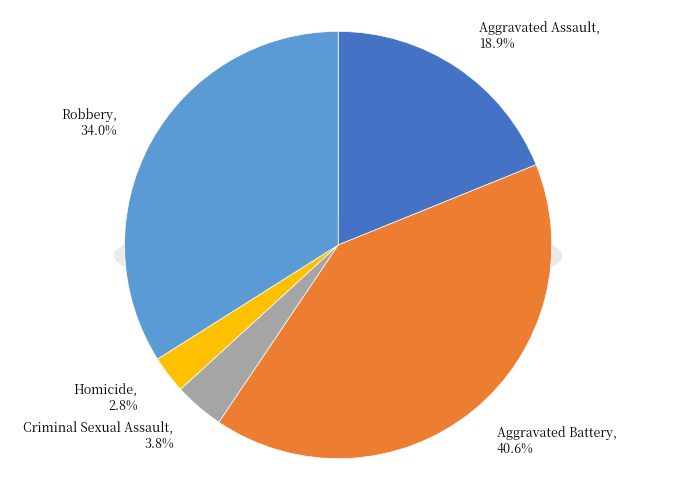

Rank the categories by value from lowest to highest.

Homicide, Criminal Sexual Assault, Aggravated Assault, Robbery, Aggravated Battery